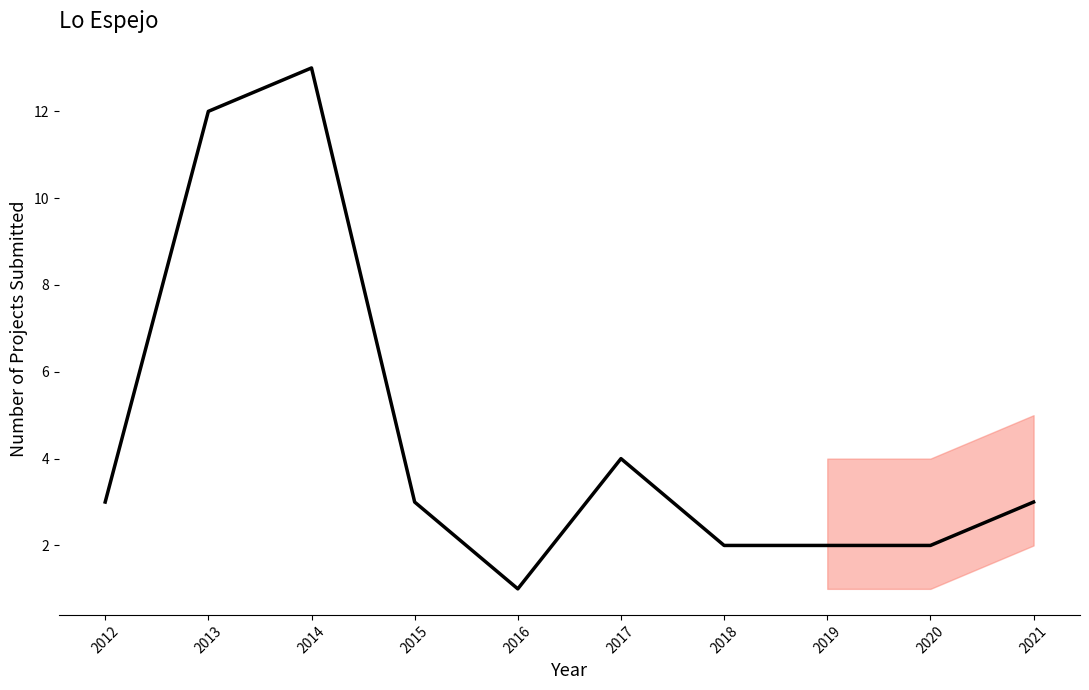

Which has a higher value, 2015 or 2016?

2015